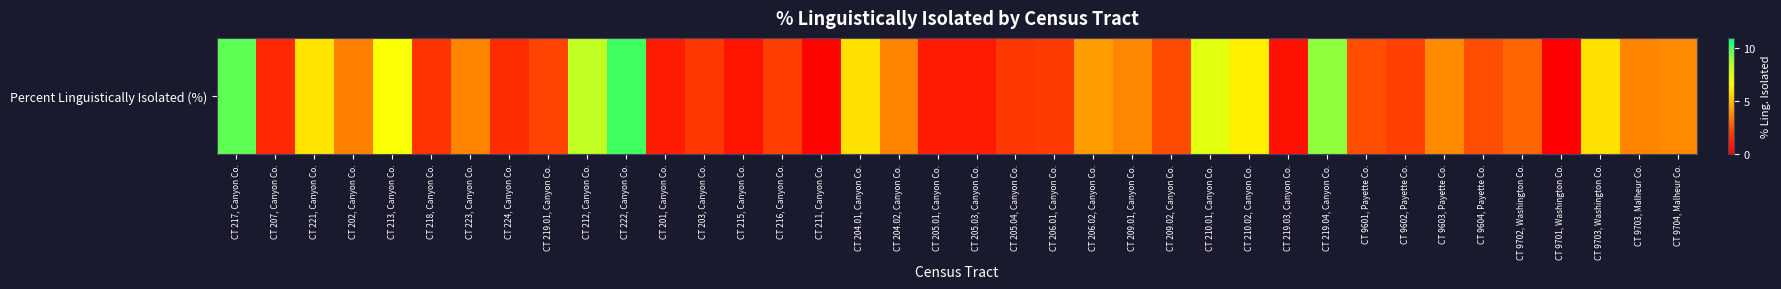

The value at CT 201, Canyon Co. is 1.2. True or false?

False